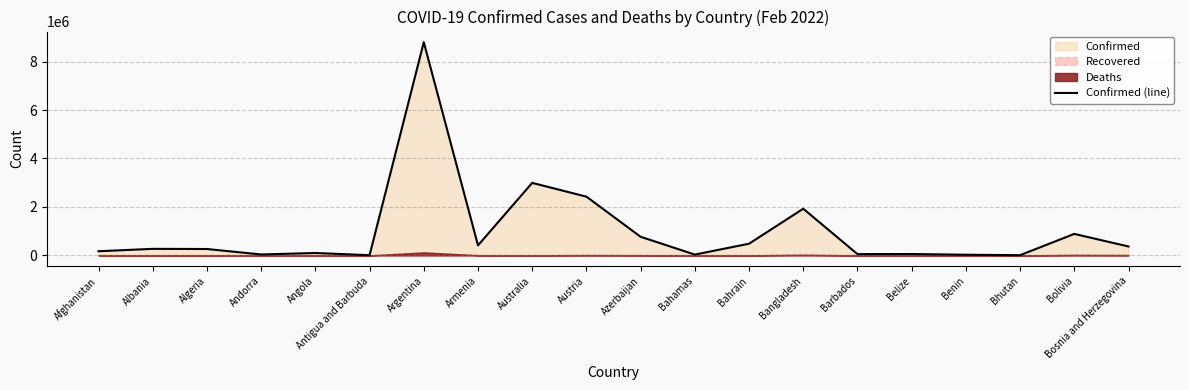

What is the maximum value shown in the chart?

8799858